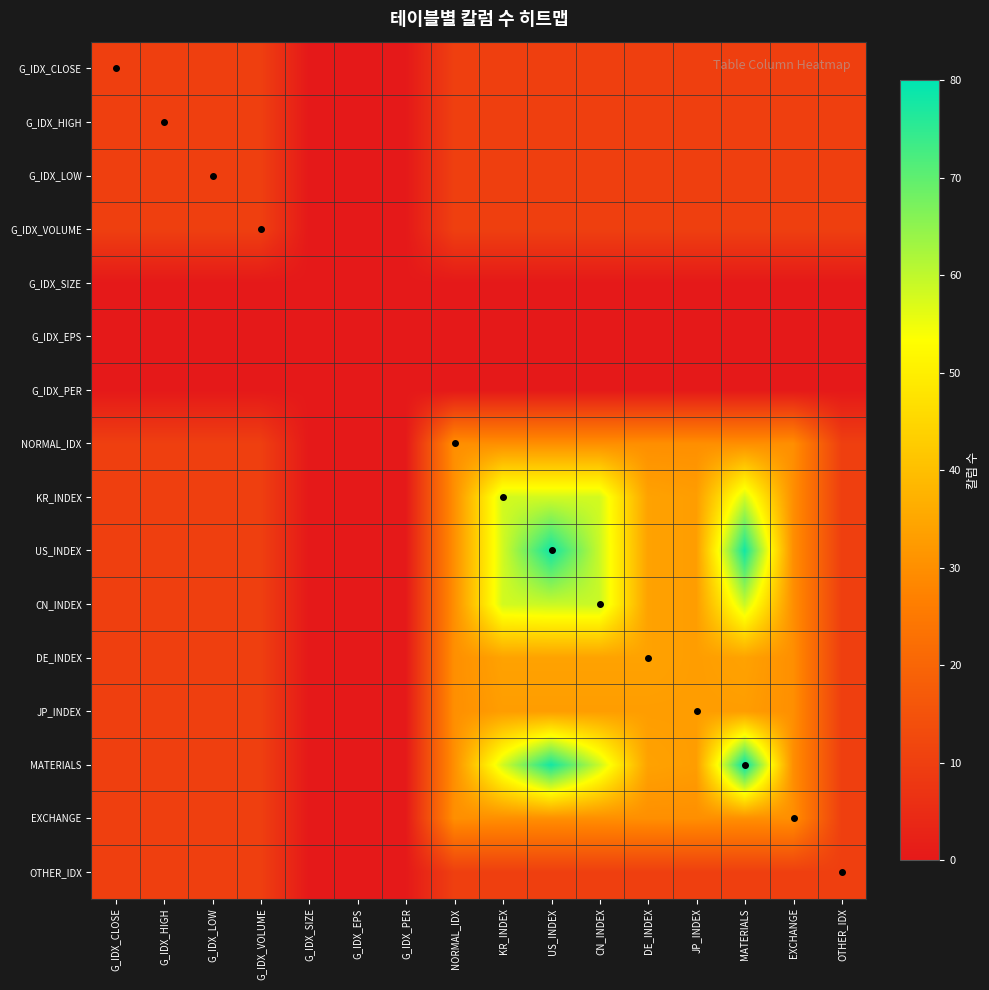

At which category is the sum across all series the highest?

MATERIALS